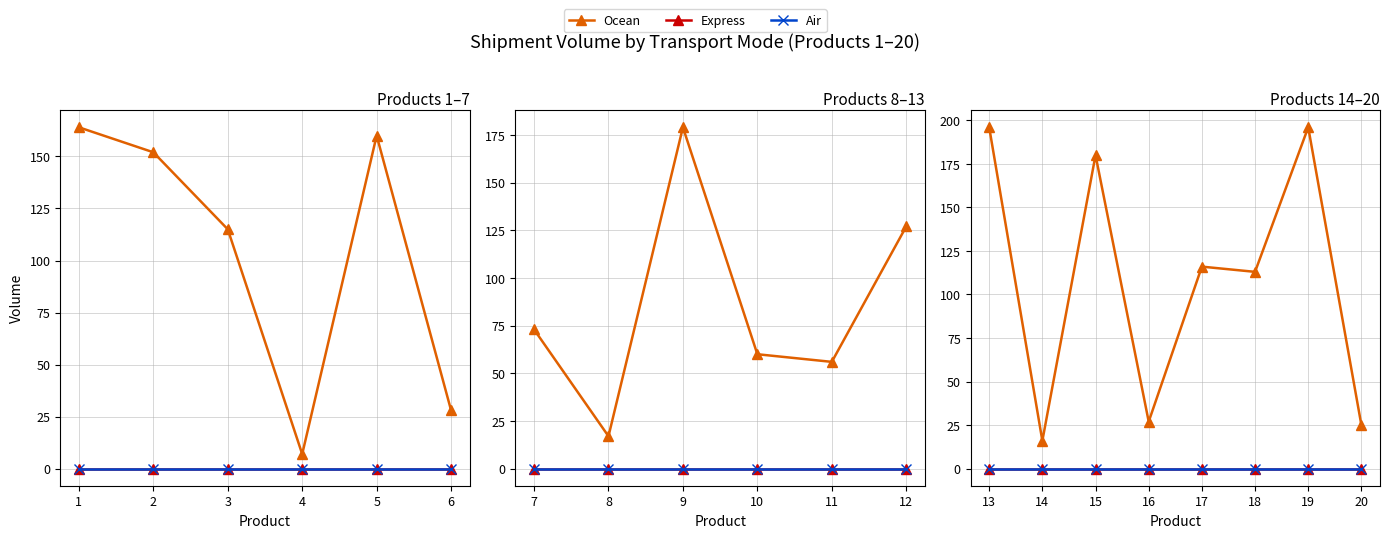

Between 13 and 15, which series saw the biggest shift?

Ocean